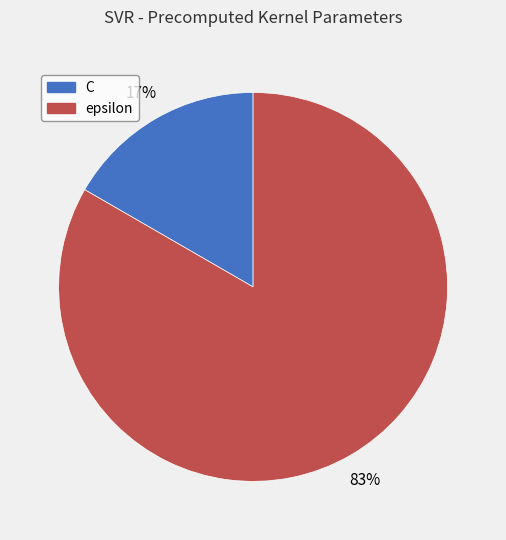

Rank the categories by value from lowest to highest.

C, epsilon